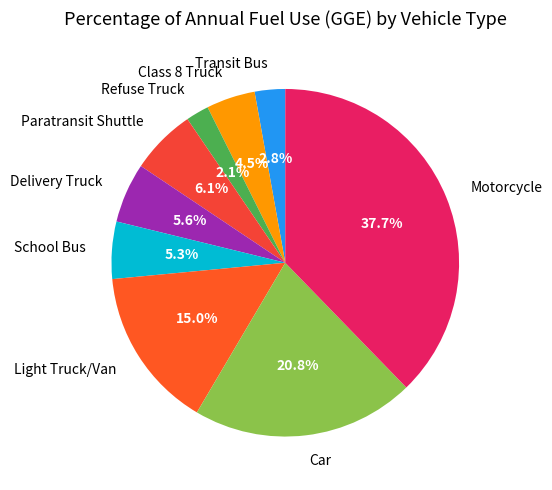

To the nearest percent, what is the difference between the Paratransit Shuttle and Delivery Truck slice percentages?

1%